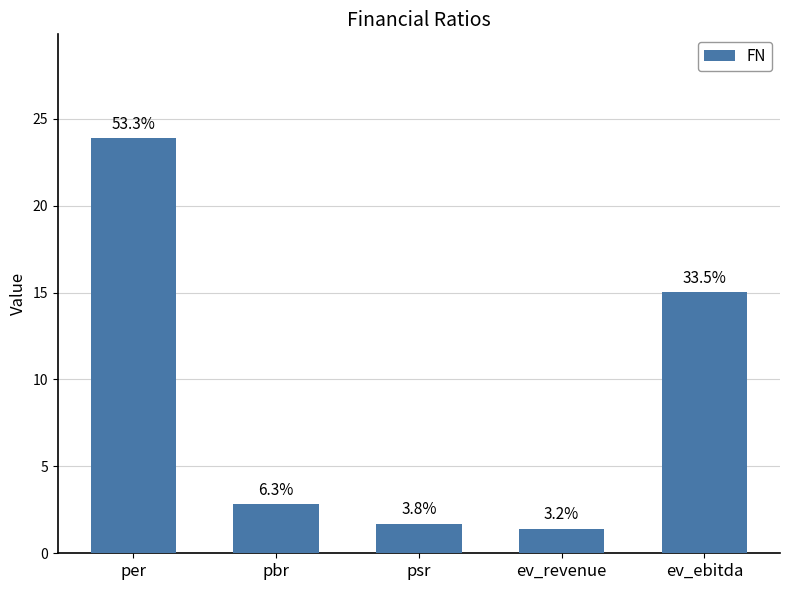

The chart shows a value of 1.7 at psr. True or false?

True